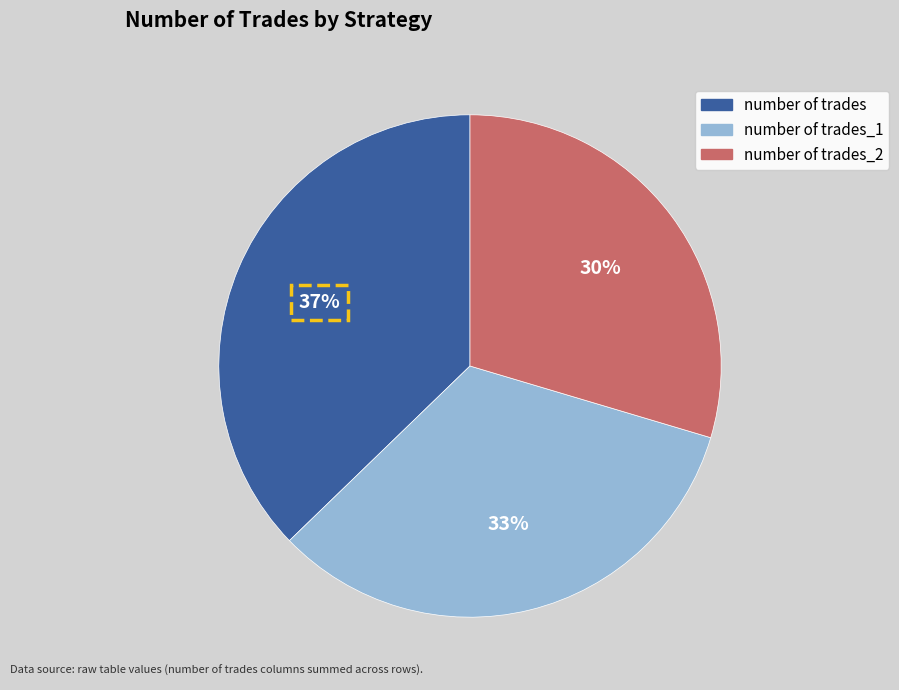

Is there any slice that represents more than half of the pie?

No